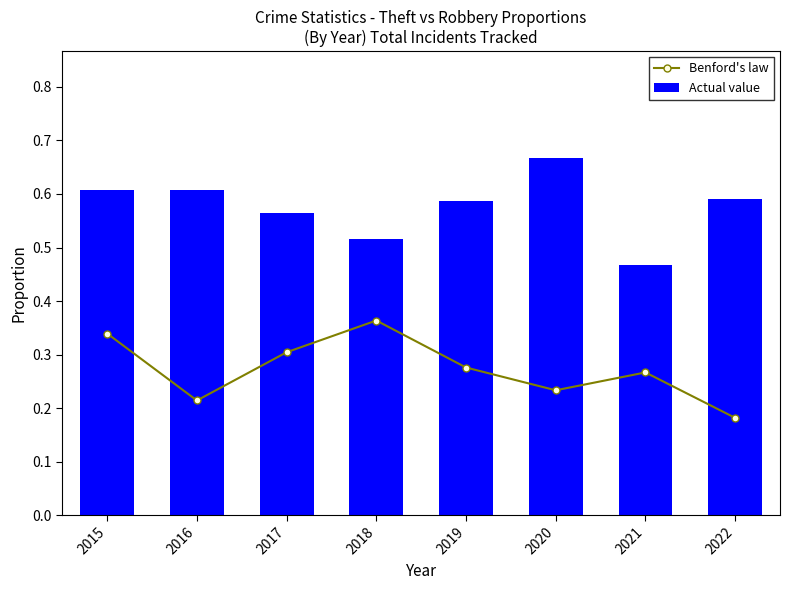

What is the approximate value of Benford's law at 2021?

0.3